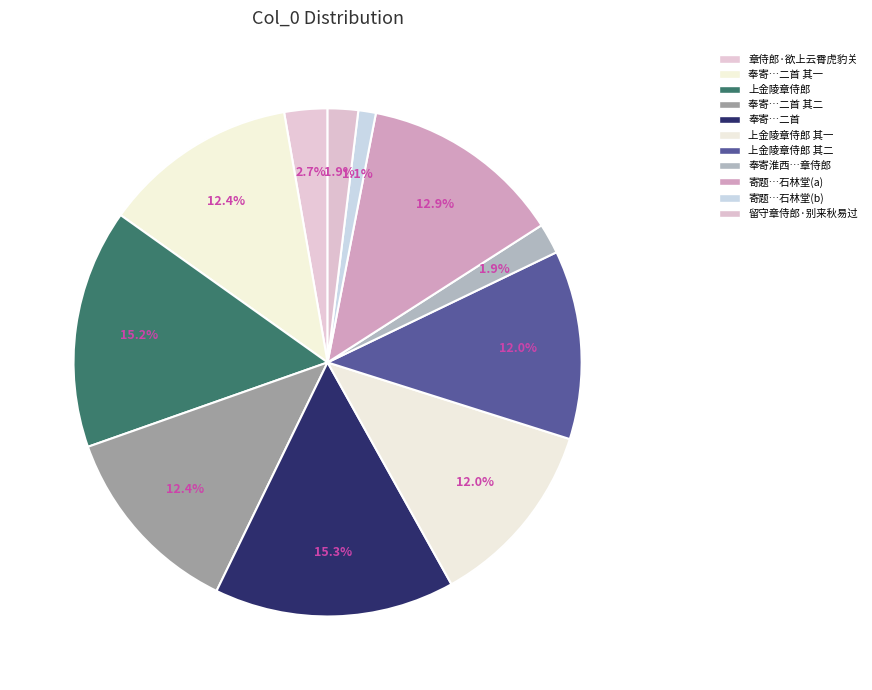

How many segments does this pie chart have?

11